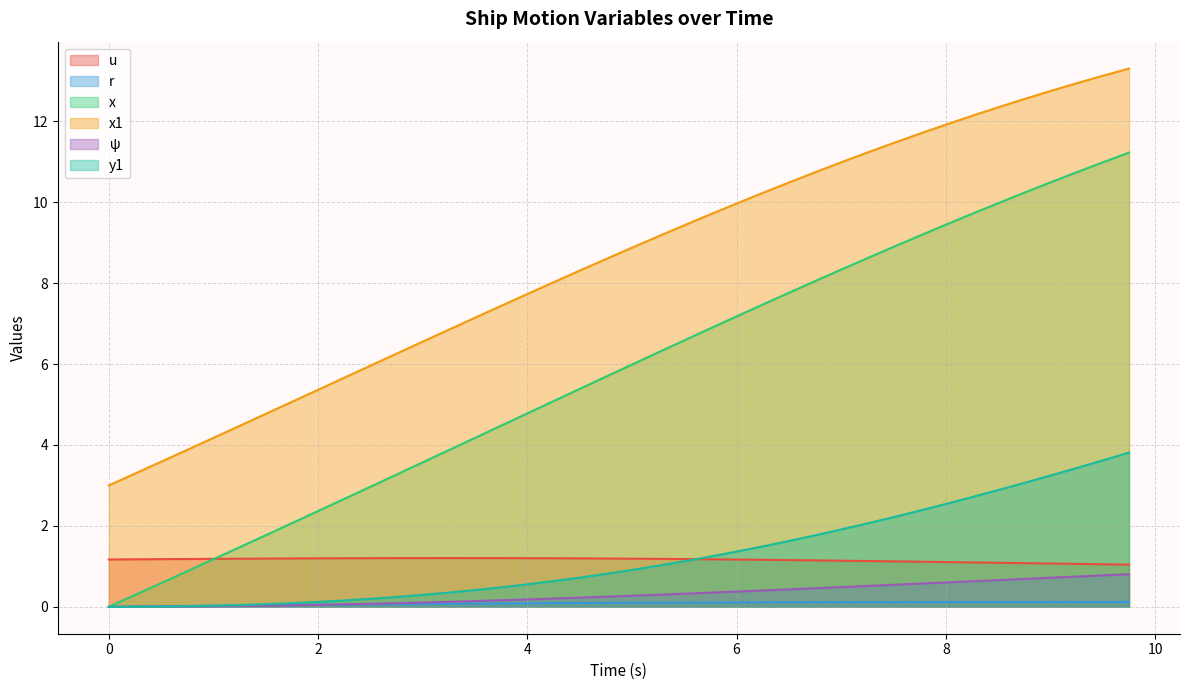

What is the total value across all series at 12?

8.5